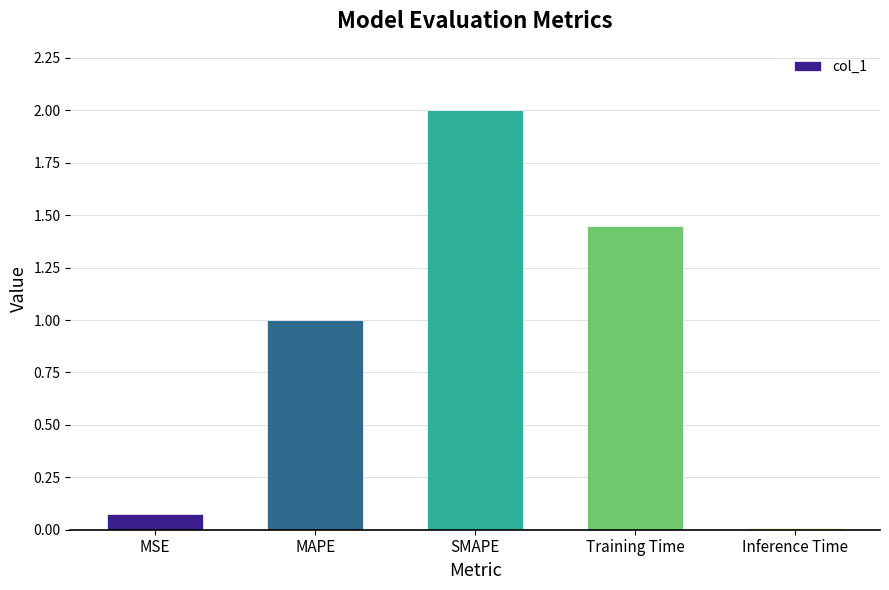

What is the change in value from MSE to Training Time?

+1.4